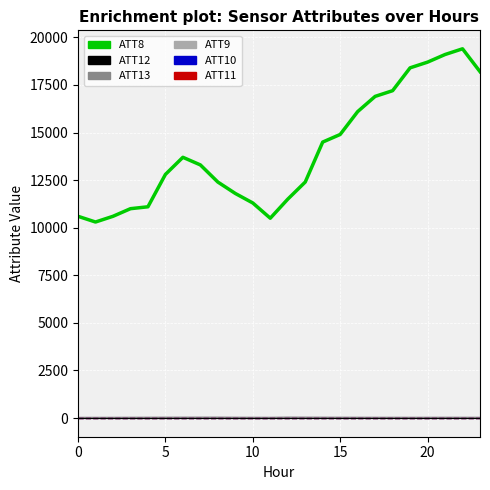

Is this an area chart (filled region under the line)?

No